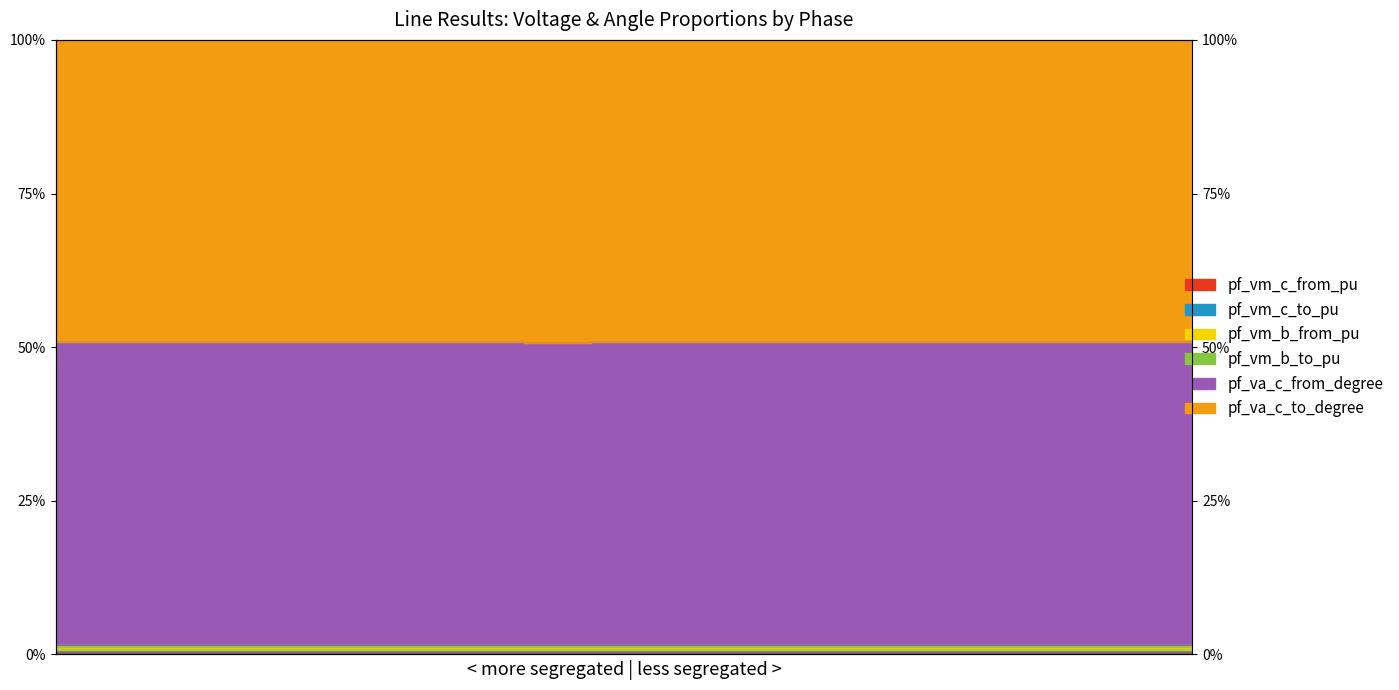

The pf_va_c_to_degree series shows 2.1 at Line8_8_10. True or false?

False